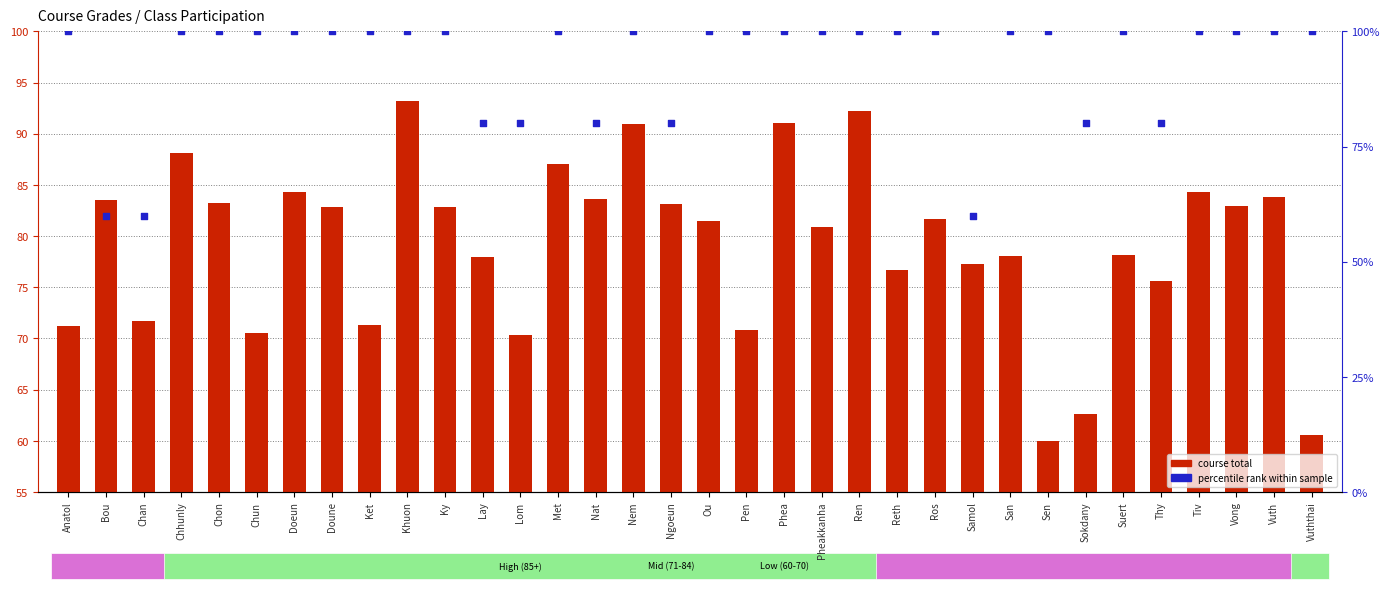

Which series contains the lowest Y value?

course total